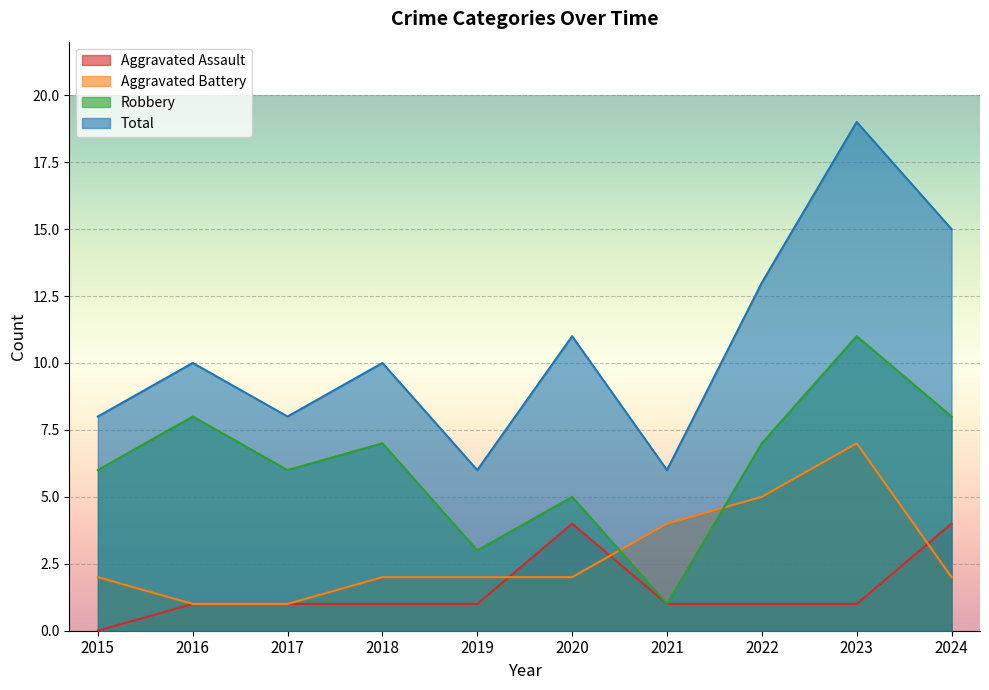

Which series has the largest total across all categories?

Total